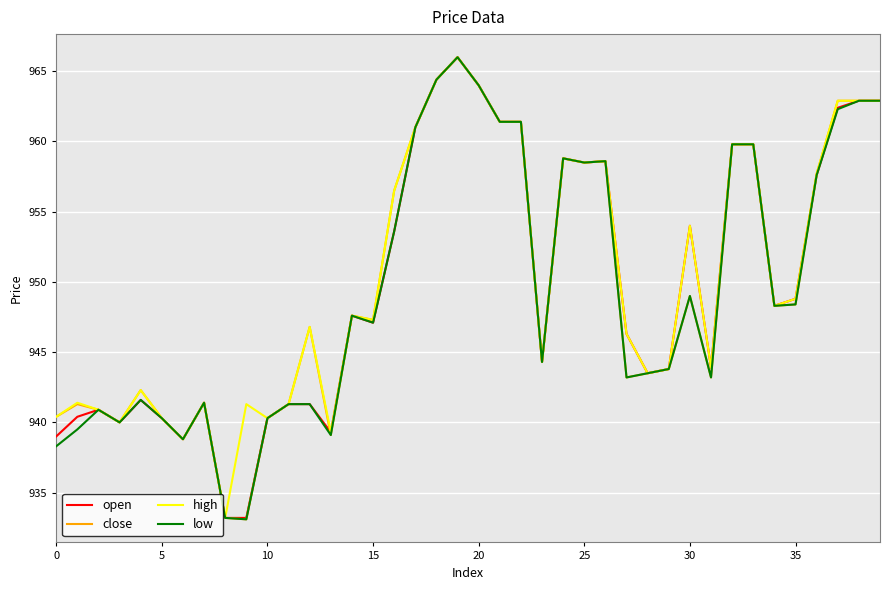

What is the minimum value shown in the chart?

933.1